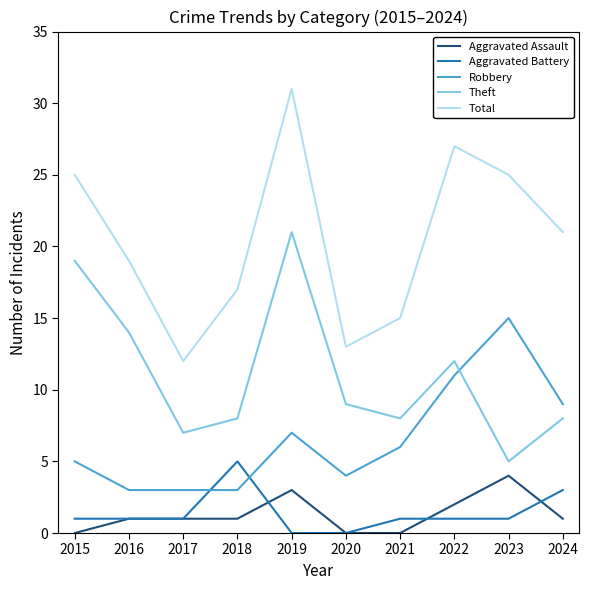

What is the maximum value for Robbery?

15